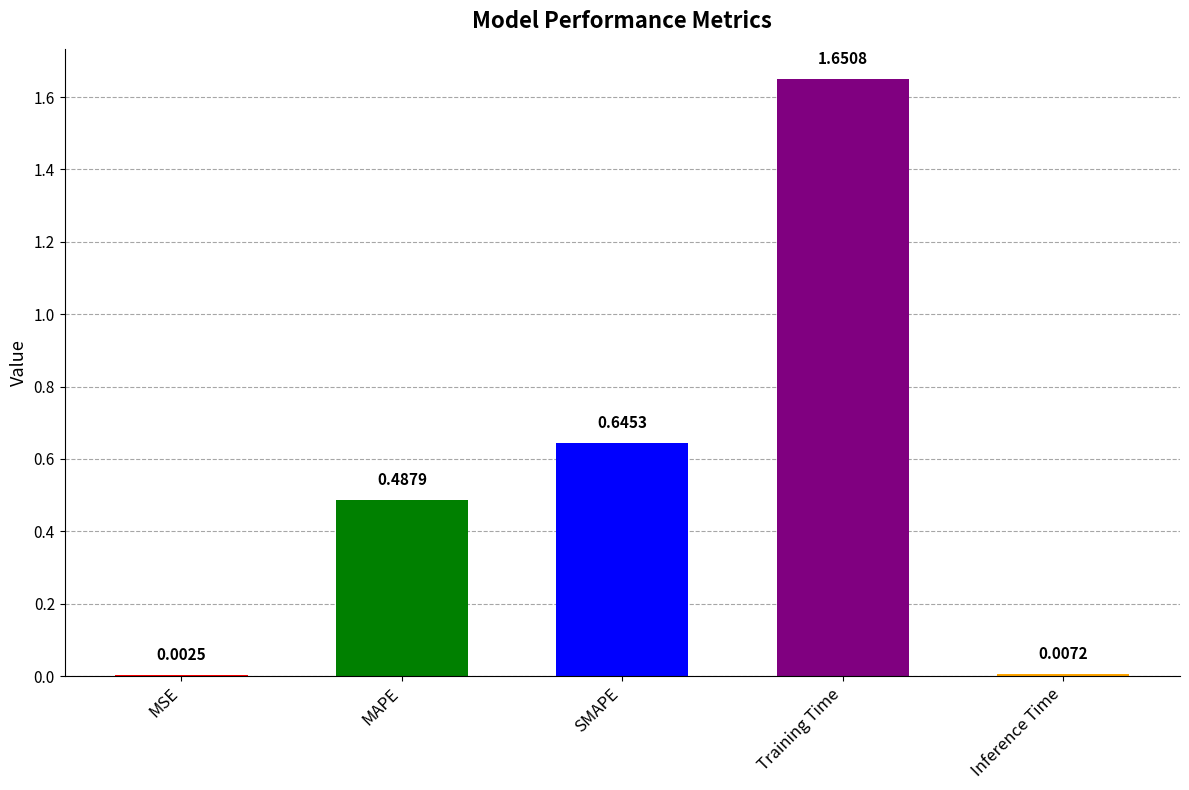

What is the sum of the values at Training Time and SMAPE?

2.3